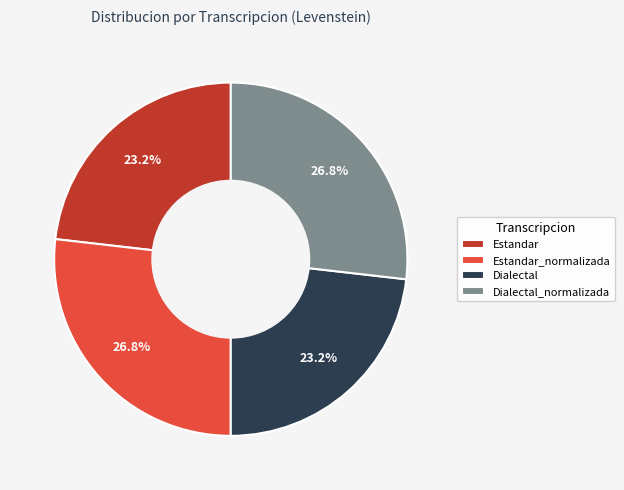

Do Estandar_normalizada and Dialectal_normalizada together represent more than half of the pie?

Yes